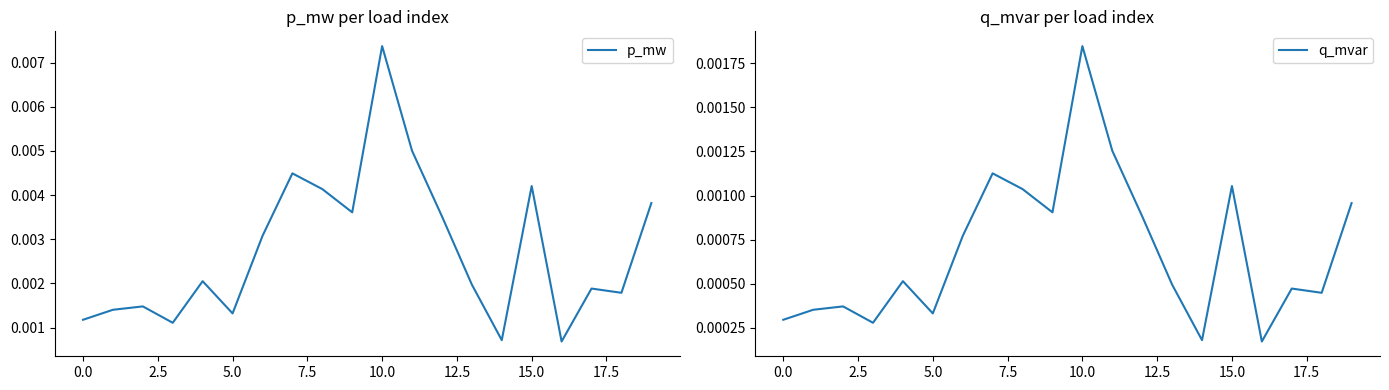

True or false: q_mvar has a value of 0.0 at 7.5.

True